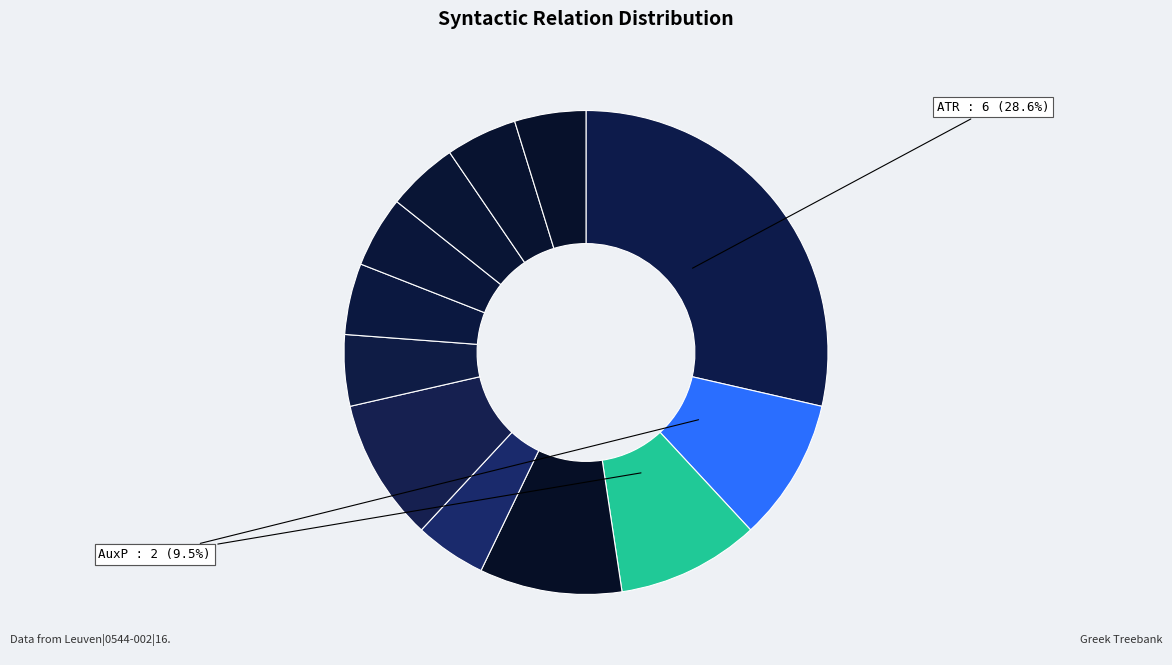

Which category has the biggest portion of the pie?

ATR